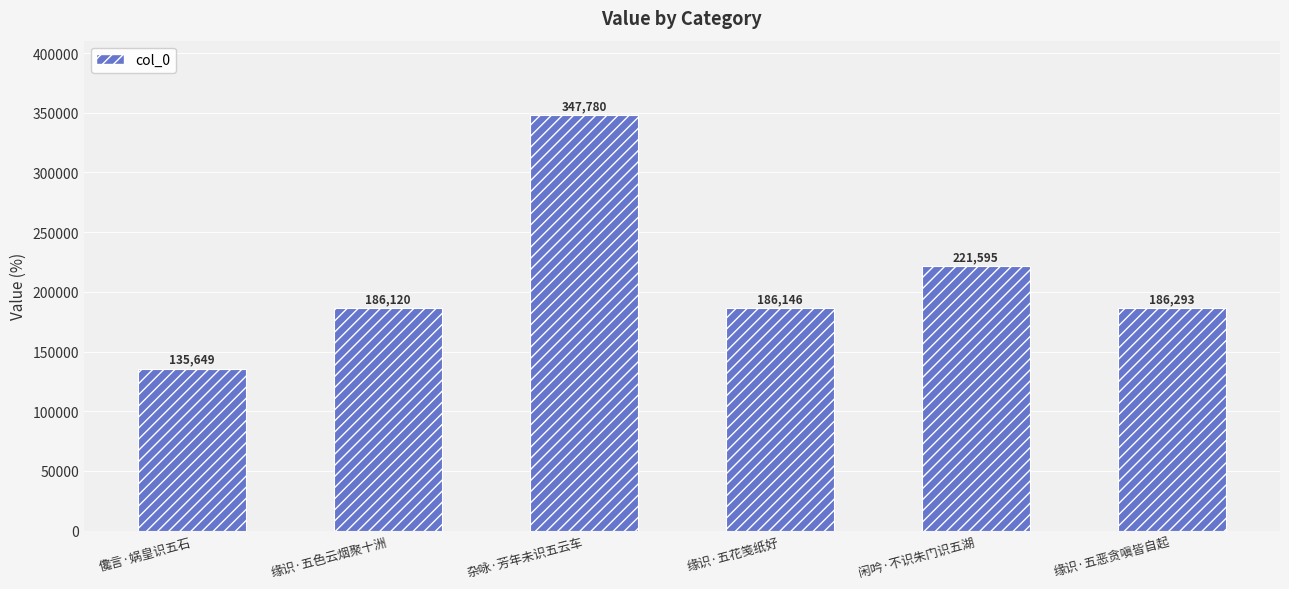

What is the ratio of the value at 儳言·娲皇识五石 to the value at 杂咏·芳年未识五云车?

0.4